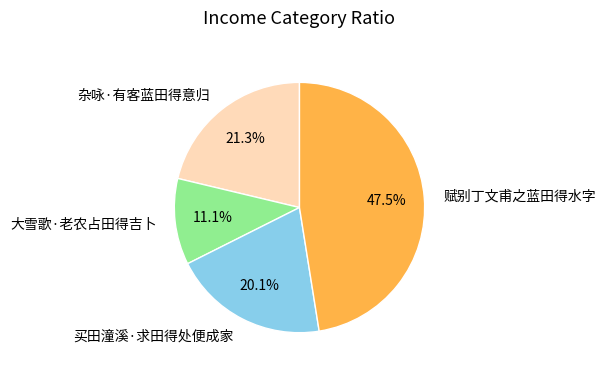

Rank the categories by value from lowest to highest.

大雪歌·老农占田得吉卜, 买田潼溪·求田得处便成家, 杂咏·有客蓝田得意归, 赋别丁文甫之蓝田得水字